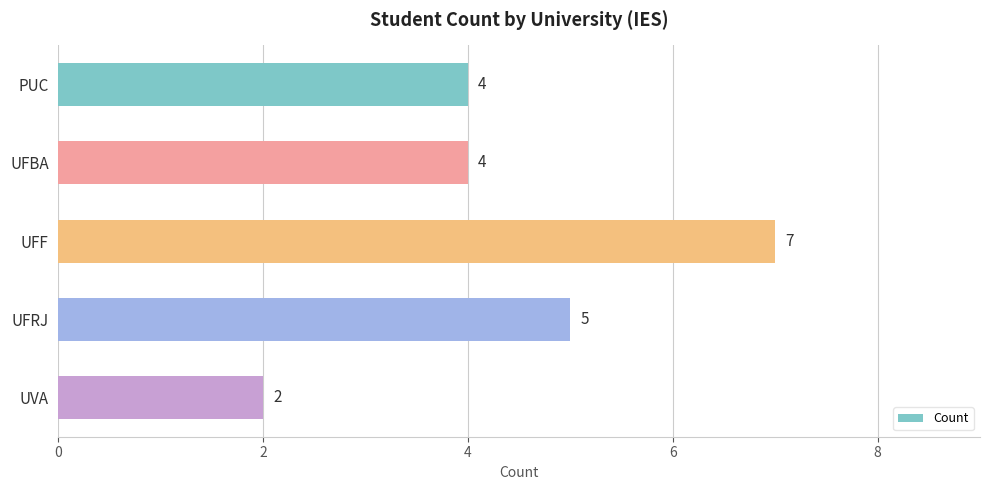

Reading bottom to top, extract all data points from this chart.

UVA=2	UFRJ=5	UFF=7	UFBA=4	PUC=4